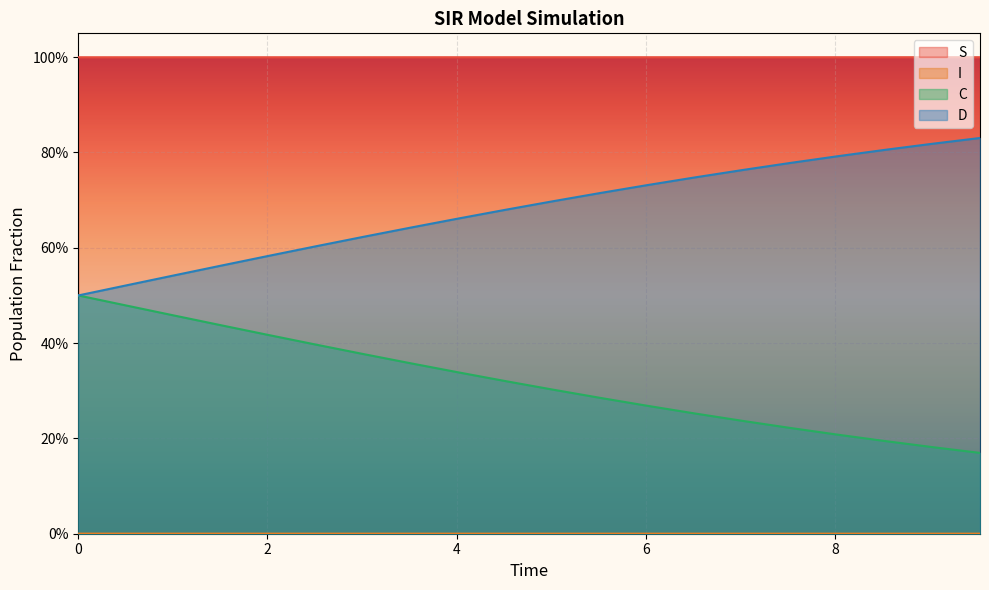

Reading right to left, extract all data points from this chart.

S: 1.0	1.0	1.0	1.0	1.0	1.0	1.0	1.0	1.0	1.0	1.0	1.0	1.0	1.0	1.0	1.0	1.0	1.0	1.0	1.0
I: 0.0	0.0	0.0	0.0	0.0	0.0	0.0	0.0	0.0	0.0	0.0	0.0	0.0	0.0	0.0	0.0	0.0	0.0	0.0	0.0
C: 0.2	0.2	0.2	0.2	0.2	0.2	0.3	0.3	0.3	0.3	0.3	0.3	0.4	0.4	0.4	0.4	0.4	0.5	0.5	0.5
D: 0.8	0.8	0.8	0.8	0.8	0.8	0.7	0.7	0.7	0.7	0.7	0.7	0.6	0.6	0.6	0.6	0.6	0.5	0.5	0.5